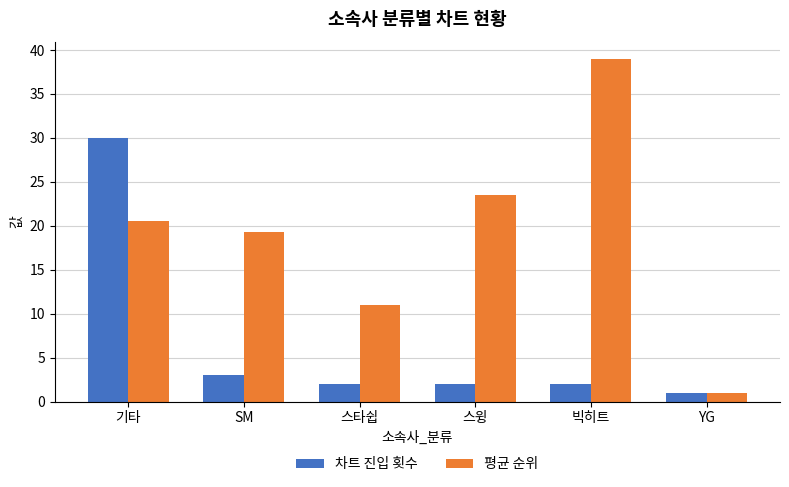

Is it true that 차트 진입 횟수 equals 2.0 at 스타쉽?

True